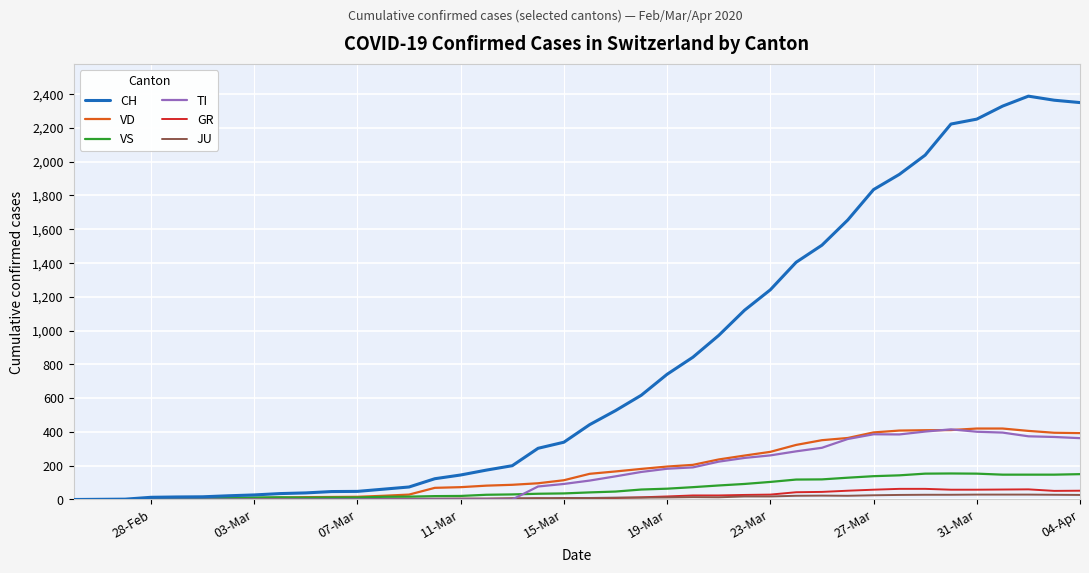

Which series has the largest total across all categories?

CH